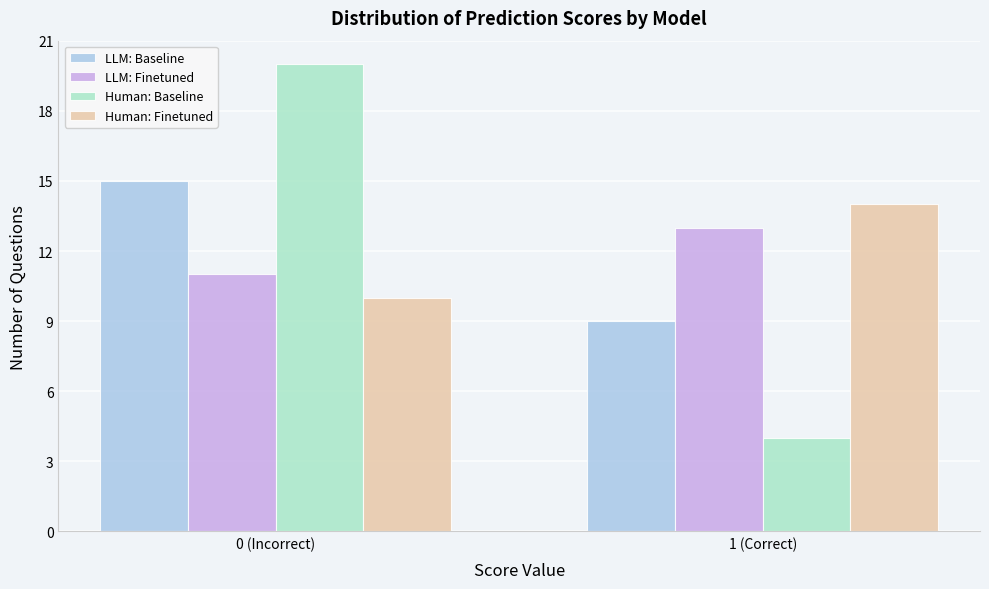

Reading left to right, transcribe all the data shown in this chart.

LLM: Baseline: 15	9
LLM: Finetuned: 11	13
Human: Baseline: 20	4
Human: Finetuned: 10	14